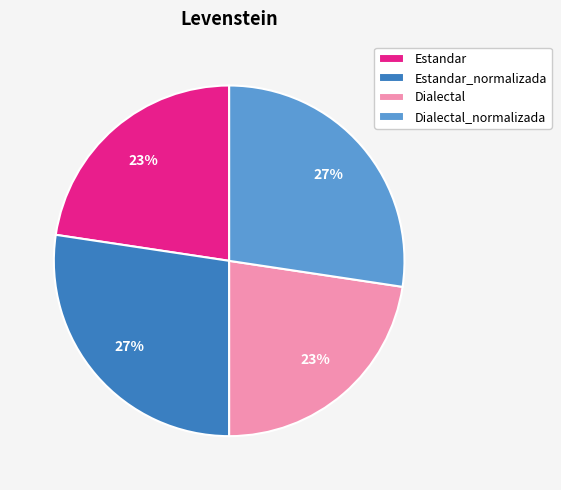

Is it true that Dialectal is 14% of the pie?

False